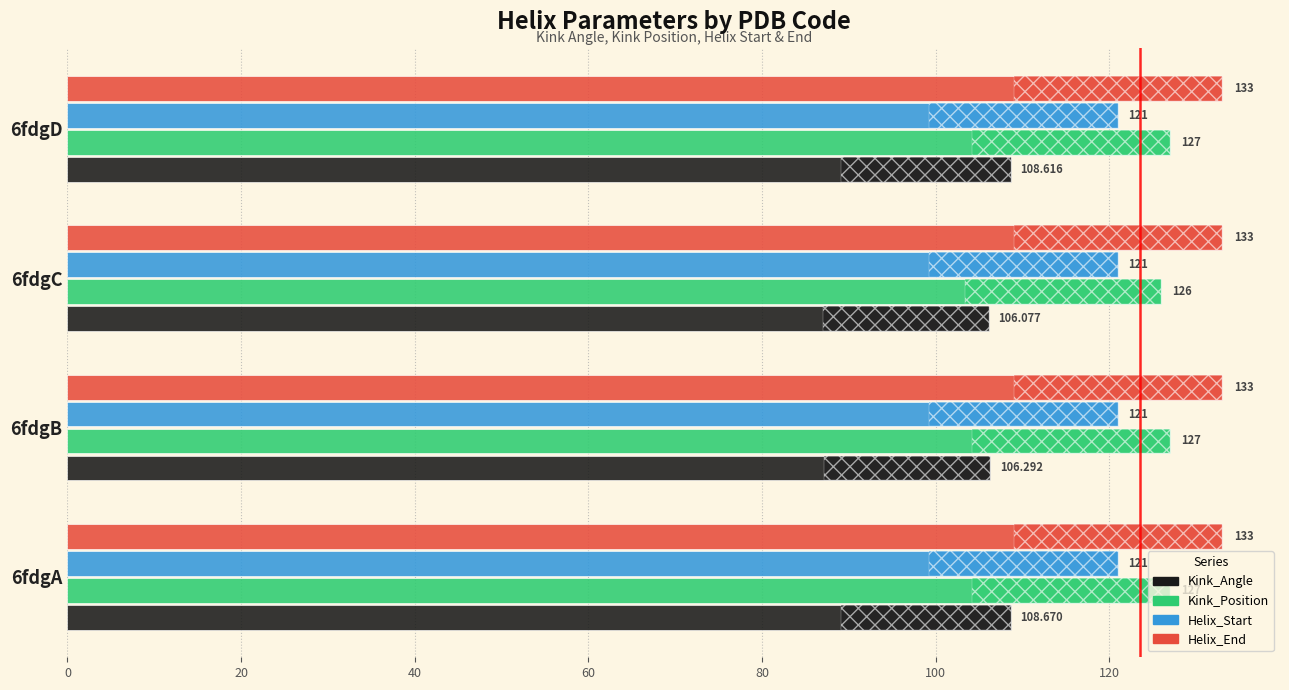

Are the bars horizontal?

Yes